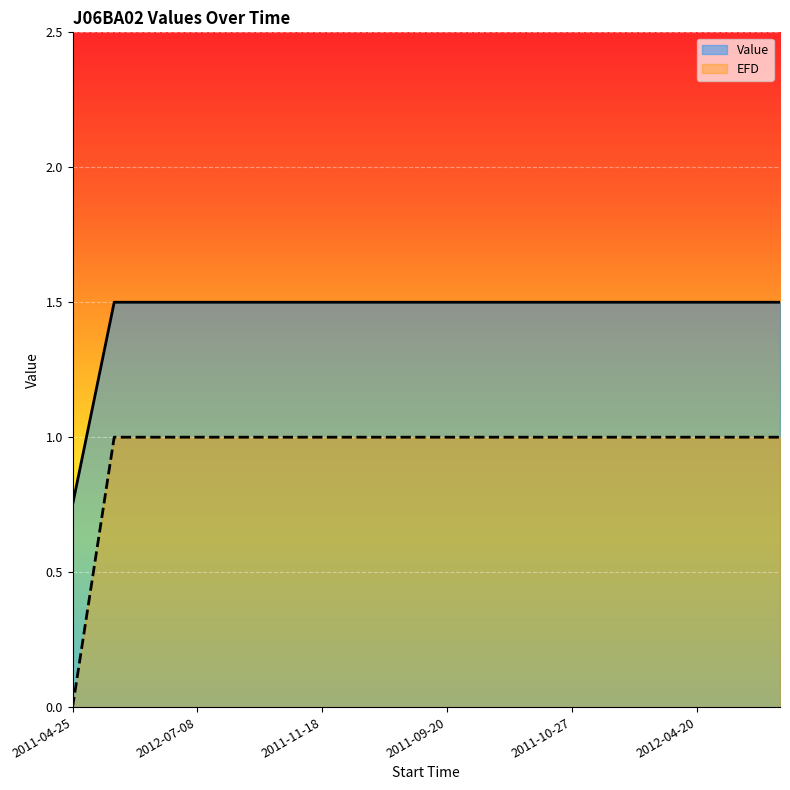

True or false: EFD and Value cross at least once.

False